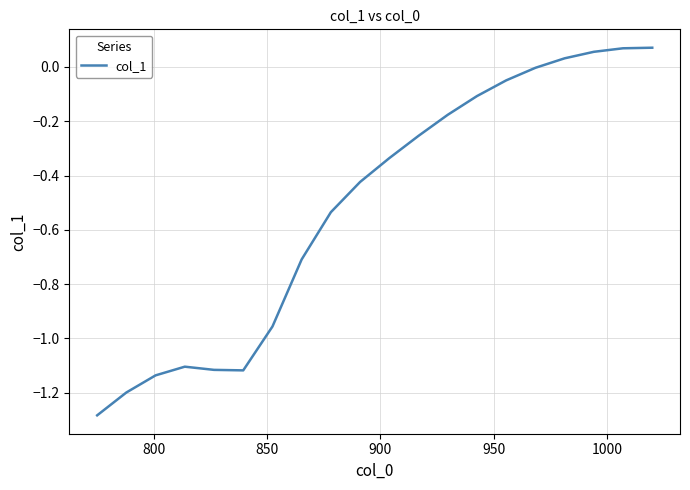

What is the difference between the maximum and minimum values?

1.4